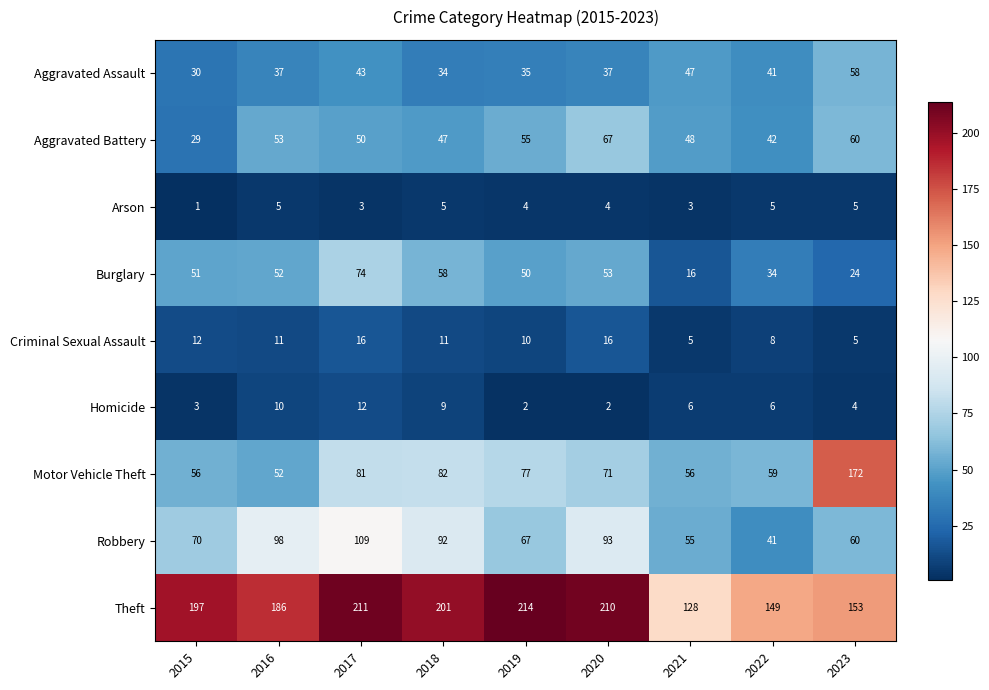

The Aggravated Battery series shows 29 at 2015. True or false?

True